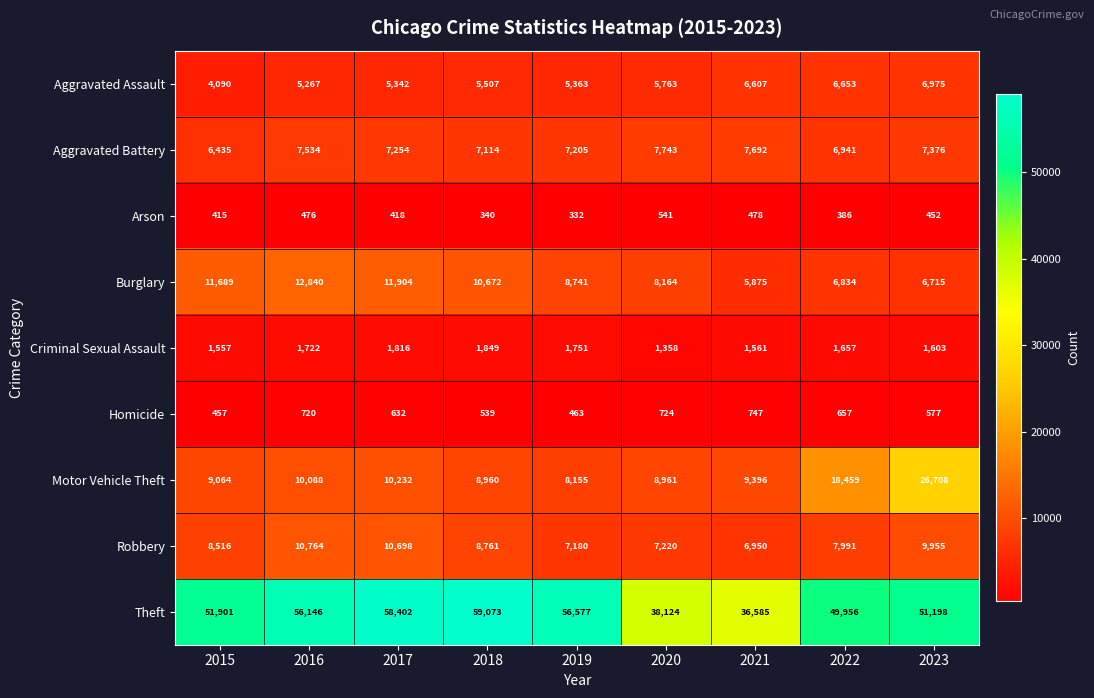

What is the sum of all Motor Vehicle Theft values?

110023